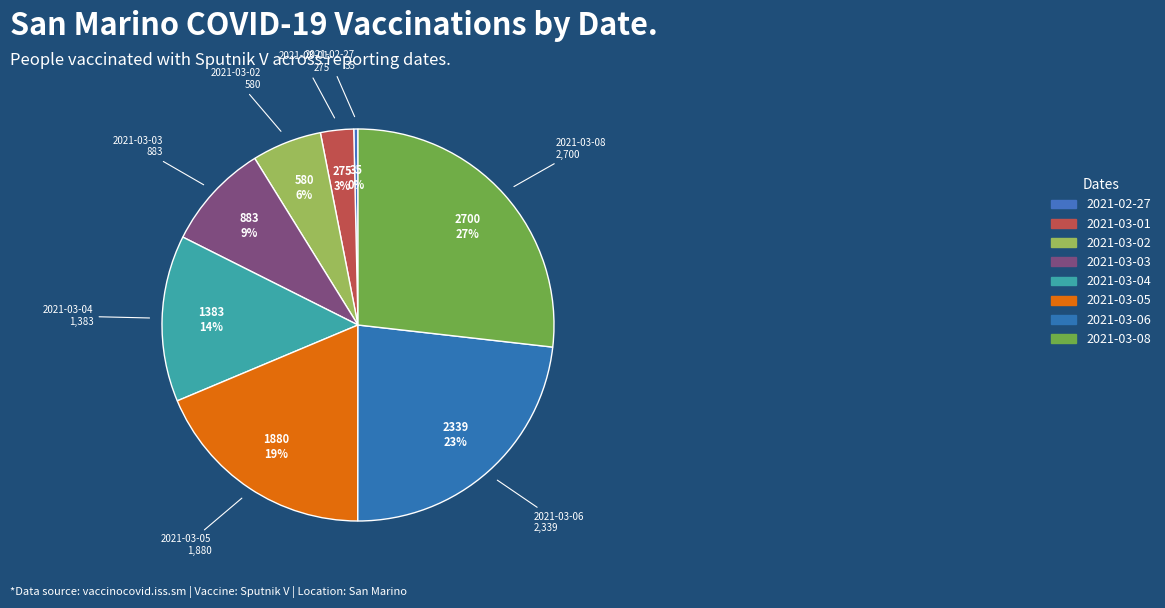

Count the number of slices in the pie.

8